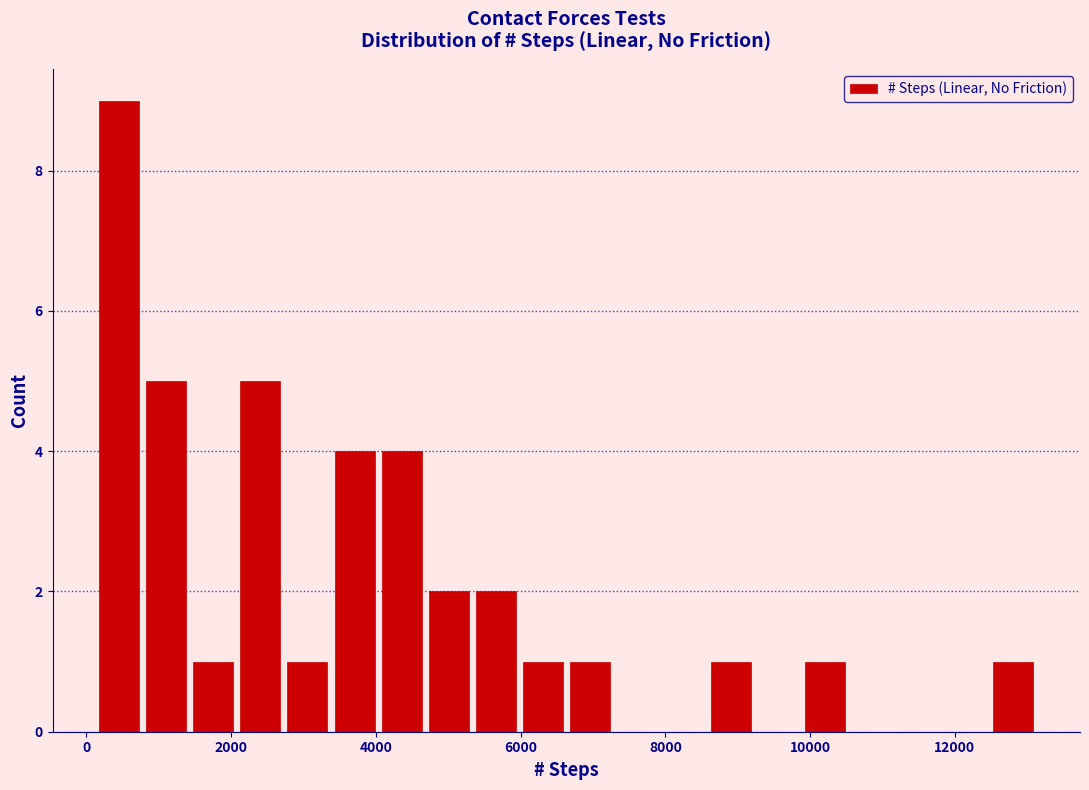

Around what value on the x-axis is the tallest bar? Give the approximate position of its centre, as read against the axis.

400